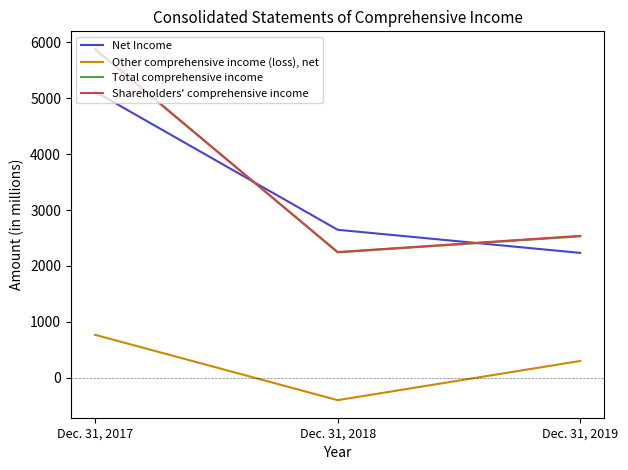

At Dec. 31, 2017, list the series in order from smallest to largest.

Other comprehensive income (loss), net, Net Income, Shareholders' comprehensive income, Total comprehensive income